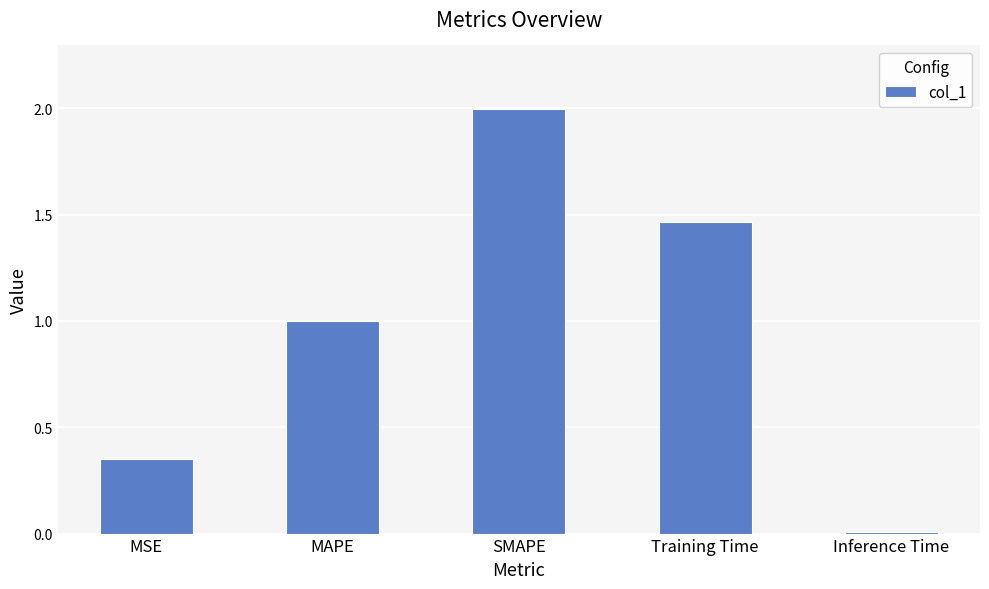

Does the chart contain stacked bars?

No